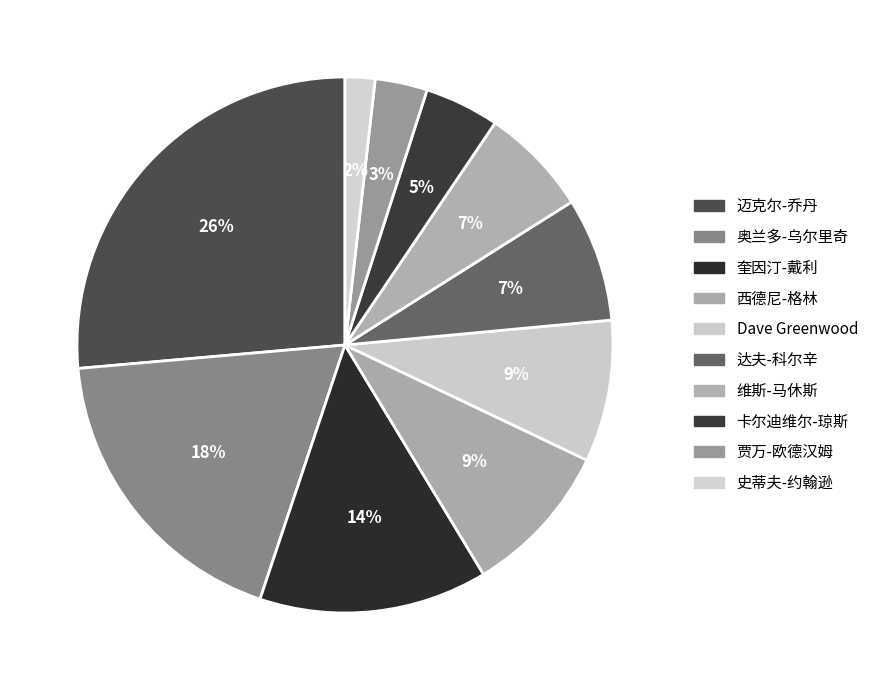

To the nearest percent, what is the combined percentage of Dave Greenwood and 迈克尔-乔丹?

35%